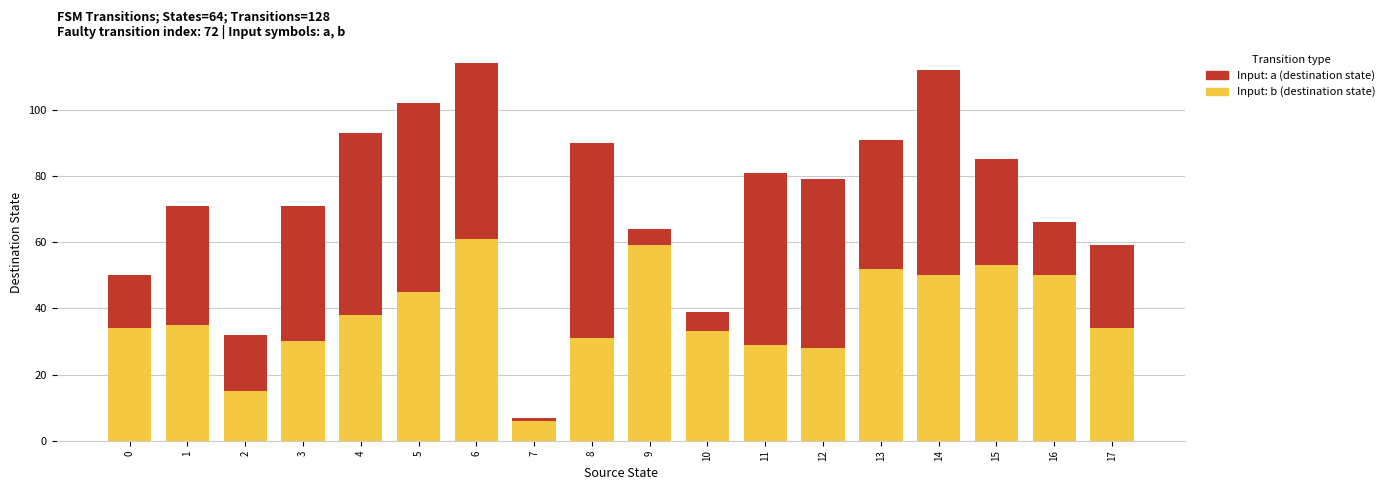

At which category is the sum across all series the highest?

6